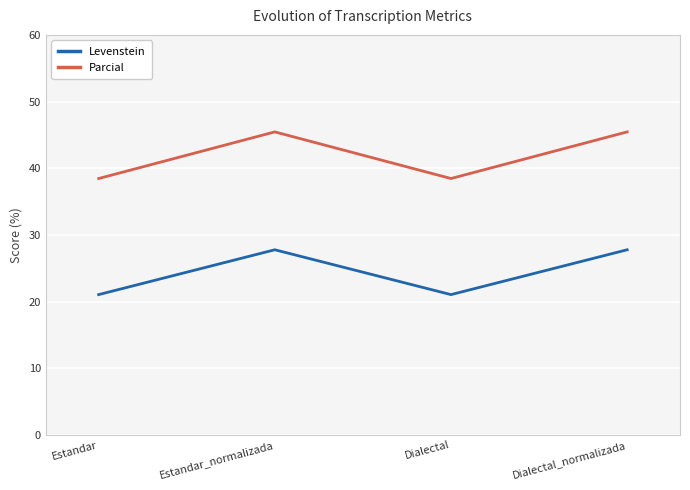

True or false: Parcial and Levenstein cross at least once.

False